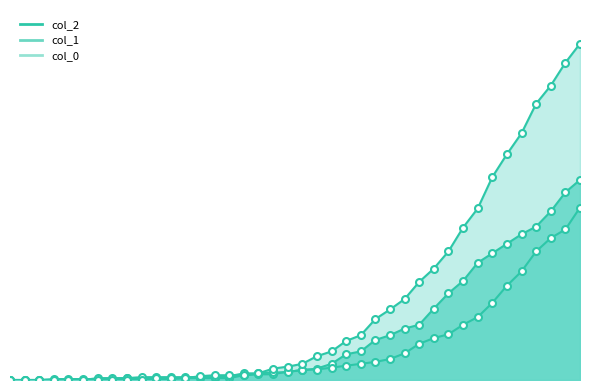

True or false: col_1 has a value of 149 at 2020-04-04.

True